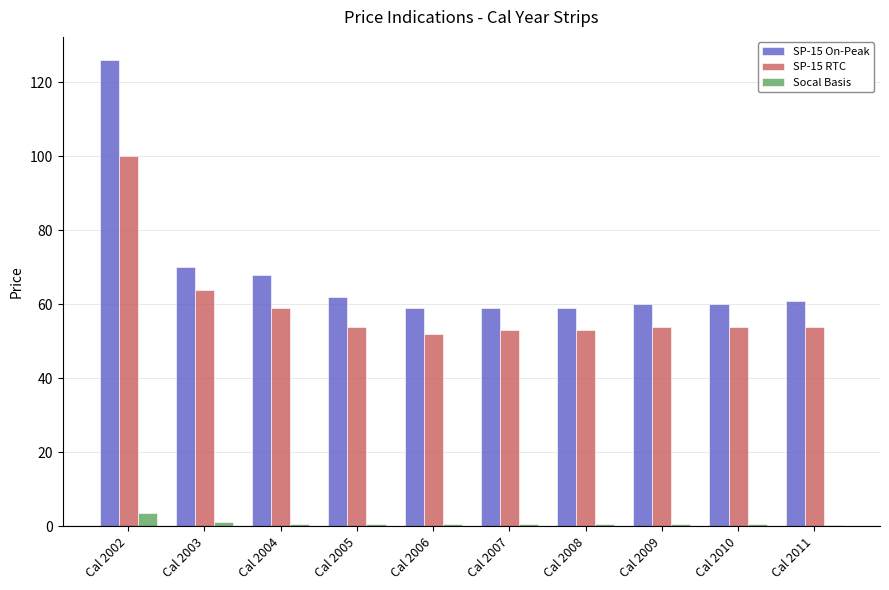

What is the difference between the maximum and minimum values in the SP-15 RTC series?

48.0